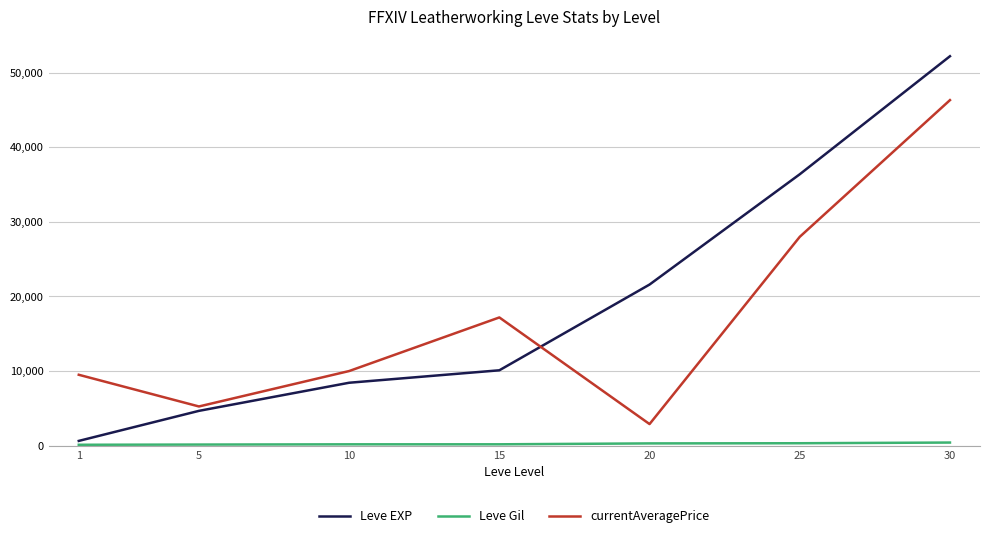

Count the number of data series in this chart.

3